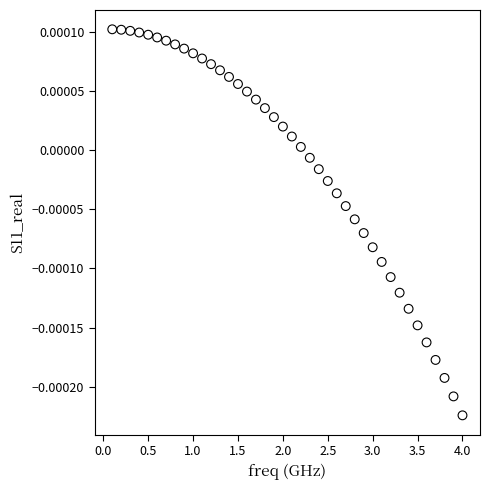

What is the range of X values (max minus min)?

3.9